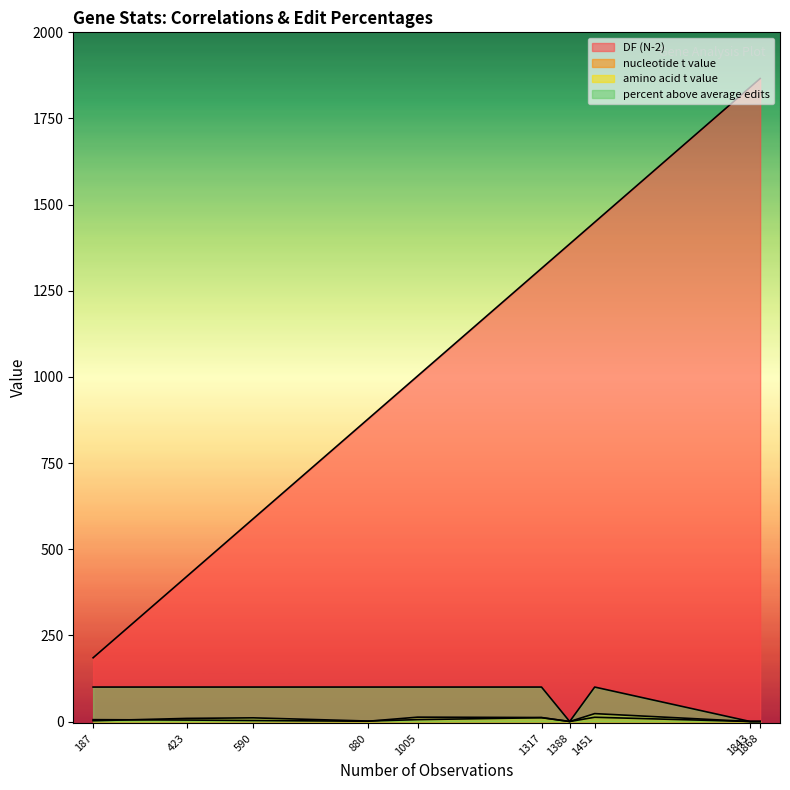

True or false: nucleotide t value and percent above average edits cross at least once.

False